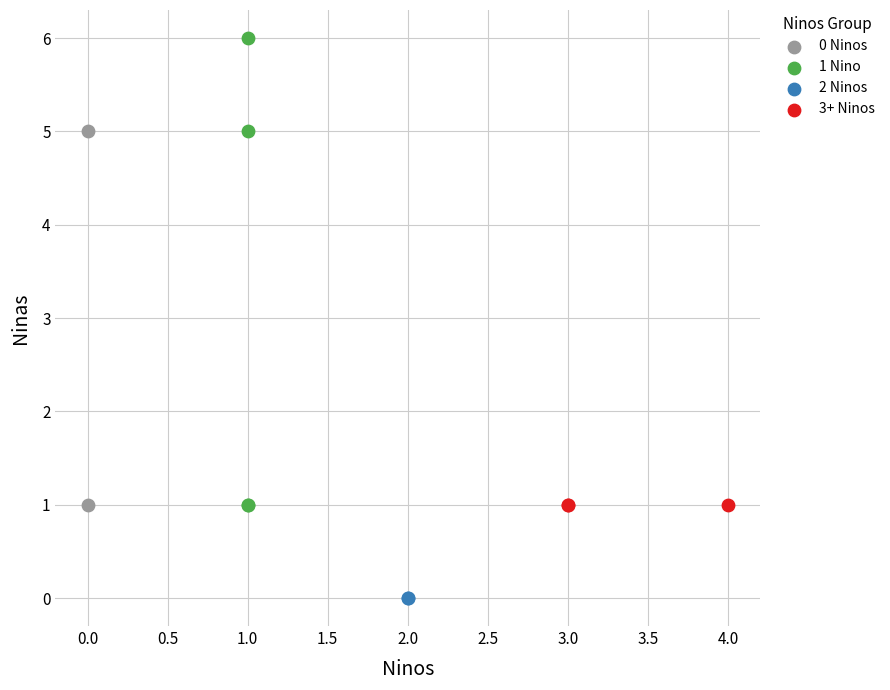

Which series reaches the minimum Y coordinate?

2 Ninos